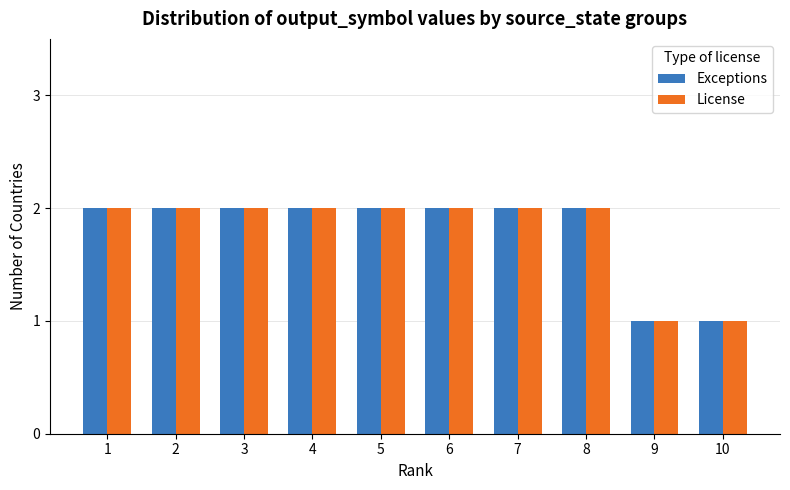

True or false: Exceptions has a value of 2 at 1.

True